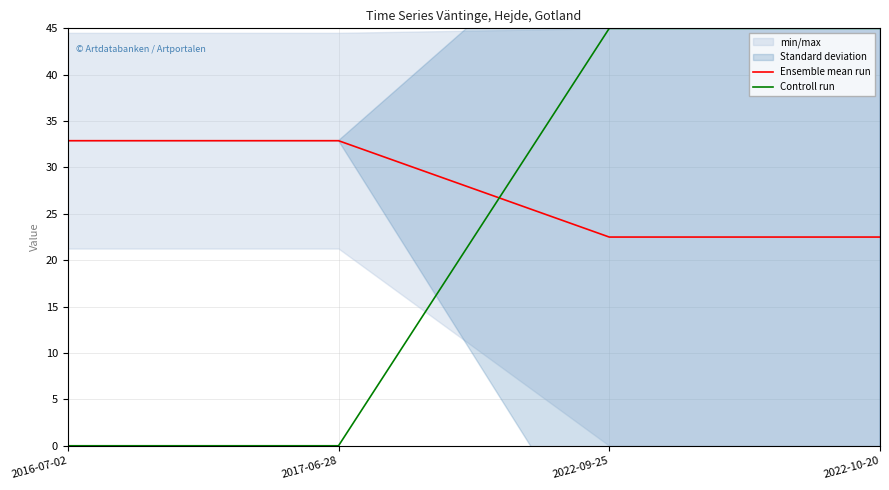

Is this an area chart (filled region under the line)?

No